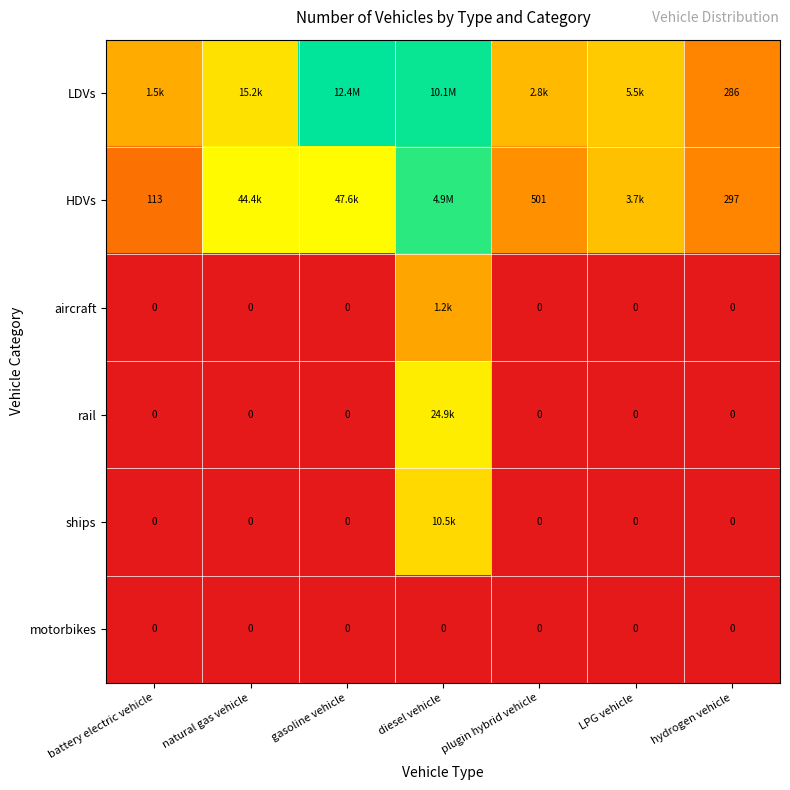

Which has a higher value, diesel vehicle or gasoline vehicle?

gasoline vehicle